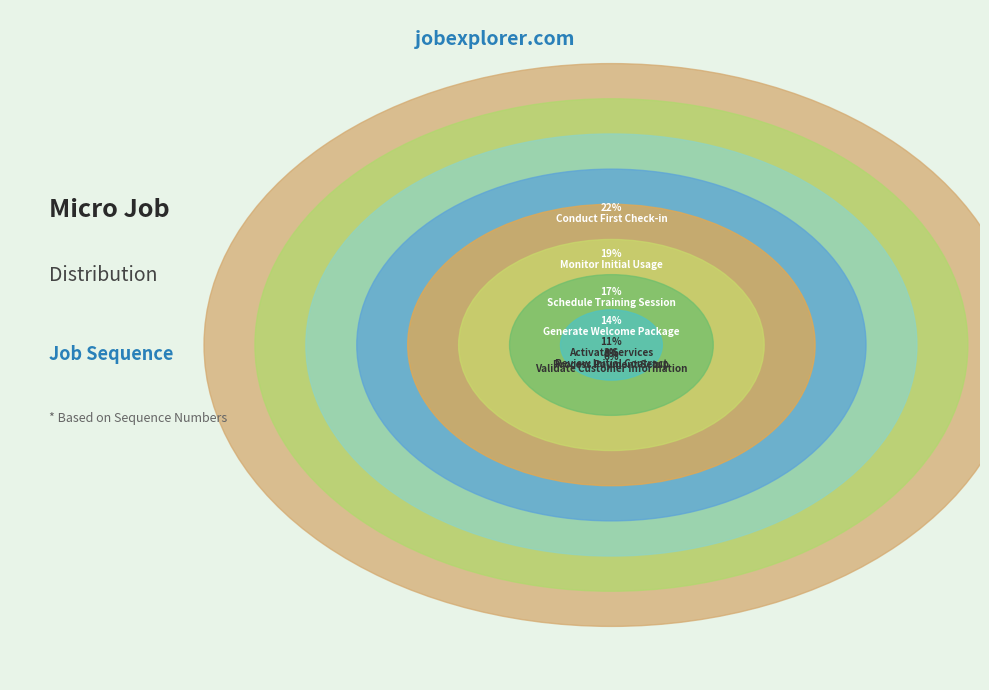

What is the smallest slice in the pie chart?

Review Initial Contract